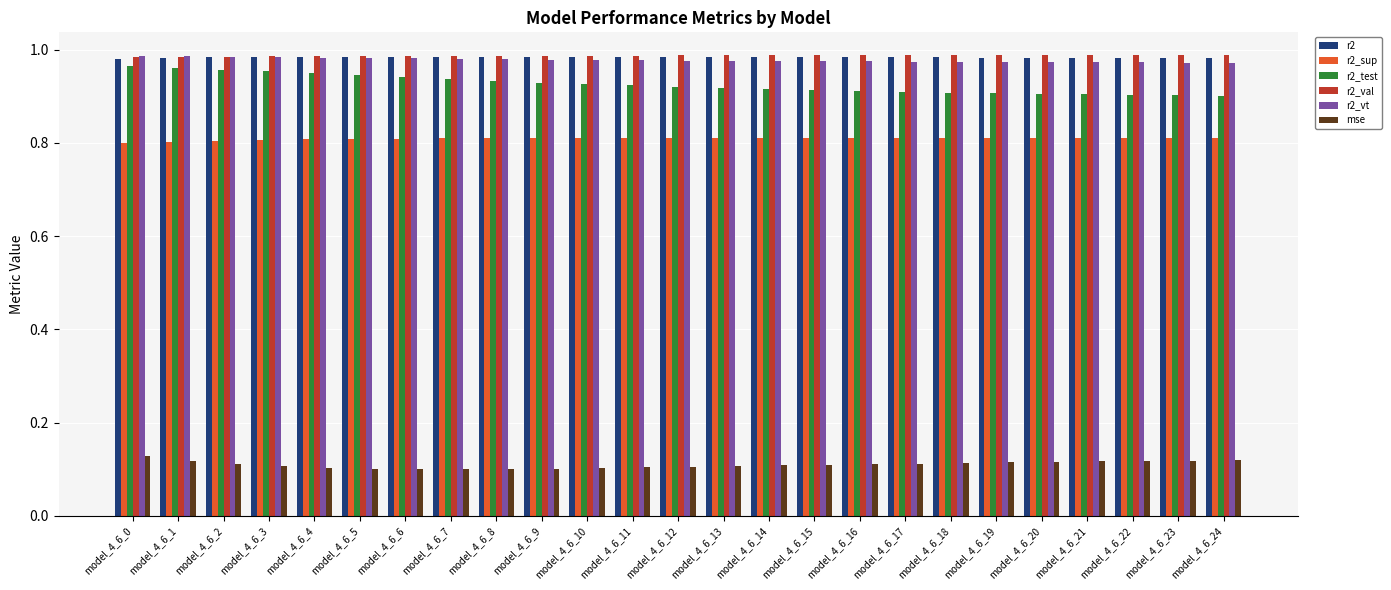

How many mse values are between 0 and 1?

25